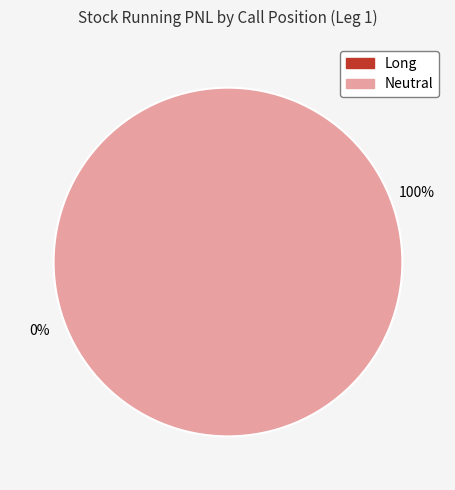

To the nearest percent, what is the difference between the Neutral and Long slice percentages?

100%